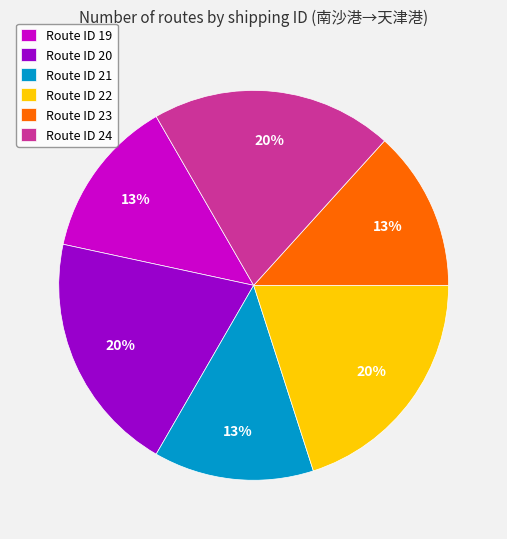

How many segments does this pie chart have?

6